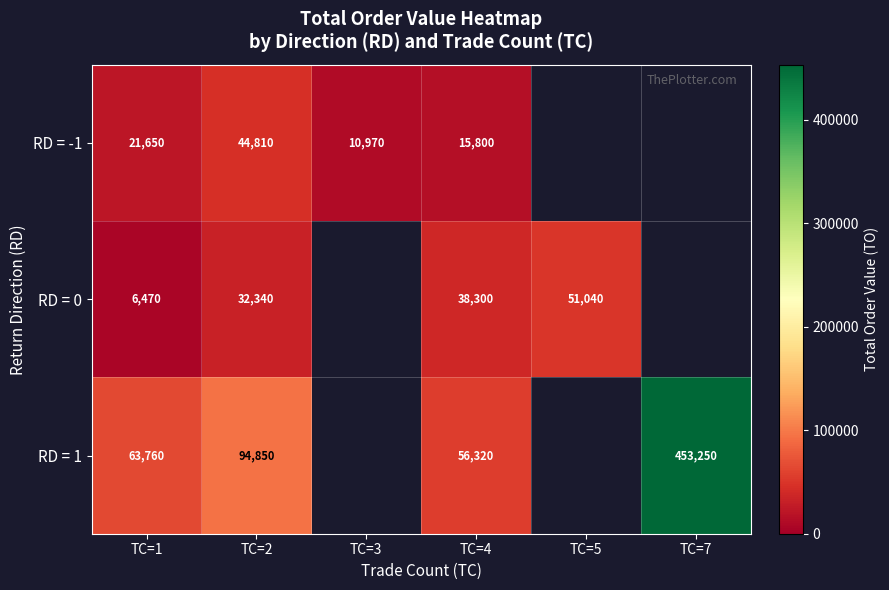

Between TC=1 and TC=2, which series saw the biggest shift?

RD = 1